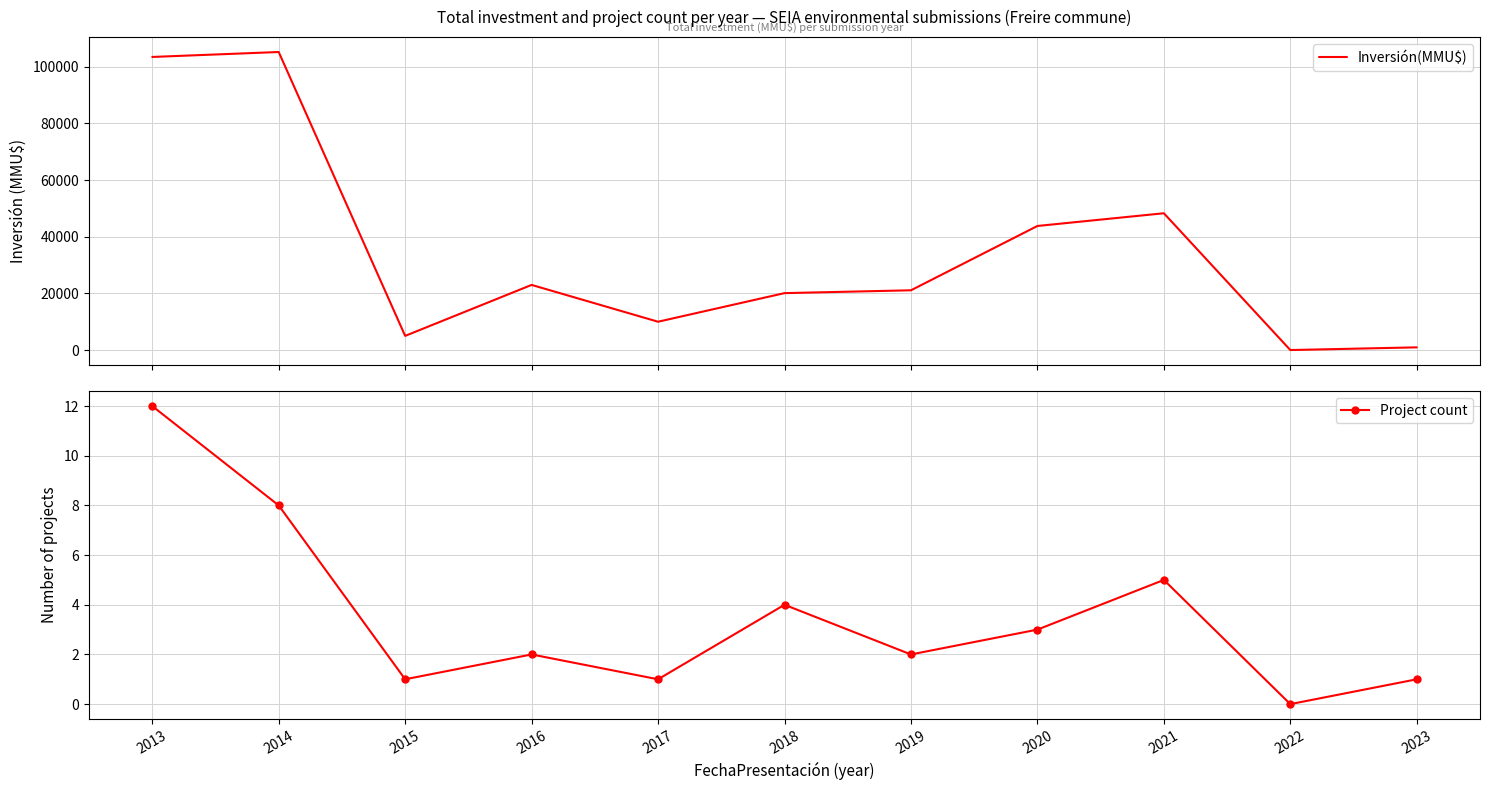

What is the greatest value displayed?

105235